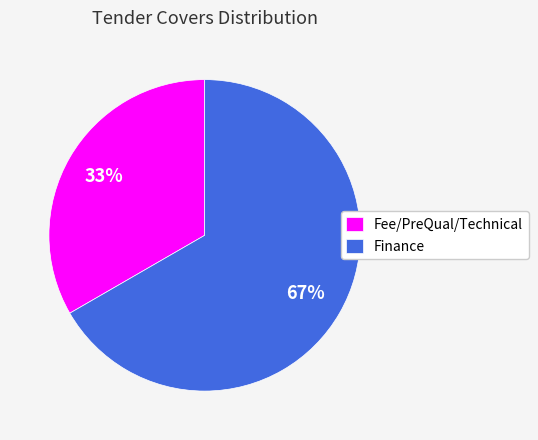

What is the largest slice in the pie chart?

Finance